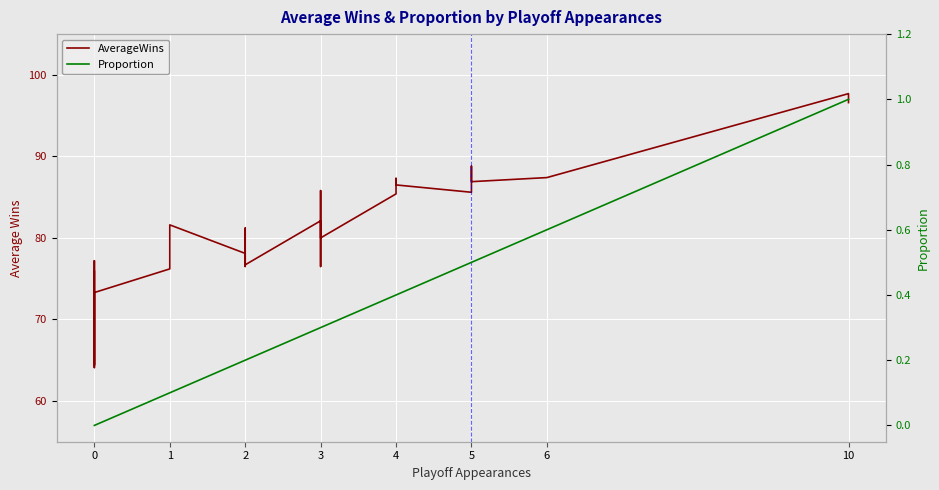

True or false: Proportion and AverageWins cross at least once.

False